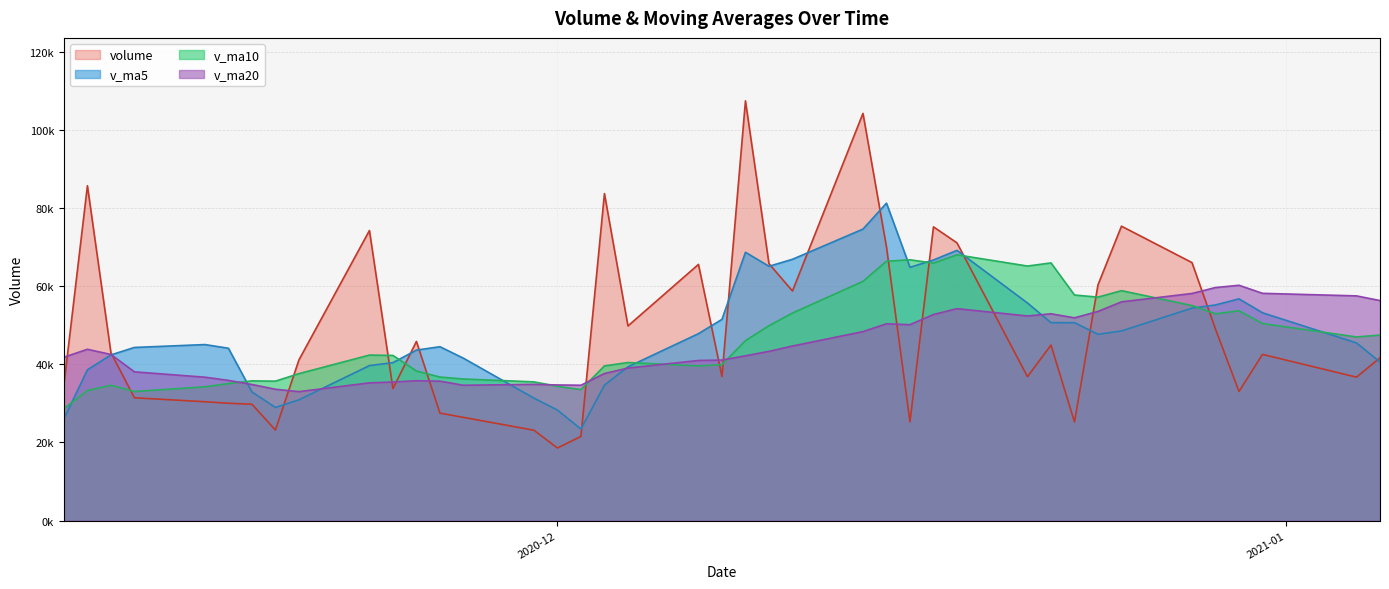

Rank the categories by v_ma10 value from highest to lowest.

2020-12-18, 2020-12-16, 2020-12-15, 2020-12-22, 2020-12-17, 2020-12-21, 2020-12-14, 2020-12-25, 2020-12-23, 2020-12-24, 2020-12-28, 2020-12-30, 2020-12-11, 2020-12-29, 2020-12-31, 2020-12-10, 2021-01-05, 2021-01-04, 2020-12-09, 2020-11-23, 2020-11-24, 2020-12-04, 2020-12-08, 2020-12-07, 2020-12-03, 2020-11-25, 2020-11-20, 2020-11-26, 2020-11-27, 2020-11-18, 2020-11-19, 2020-11-30, 2020-11-17, 2020-11-12, 2020-12-01, 2020-11-16, 2020-12-02, 2020-11-11, 2020-11-13, 2020-11-10